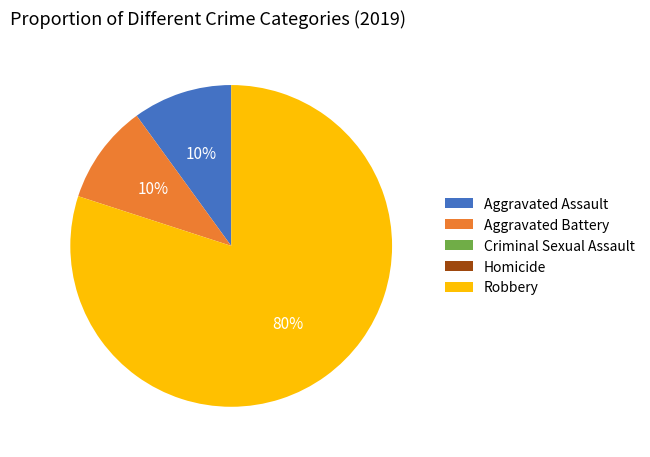

Is the sum of Aggravated Battery and Aggravated Assault greater than half?

No